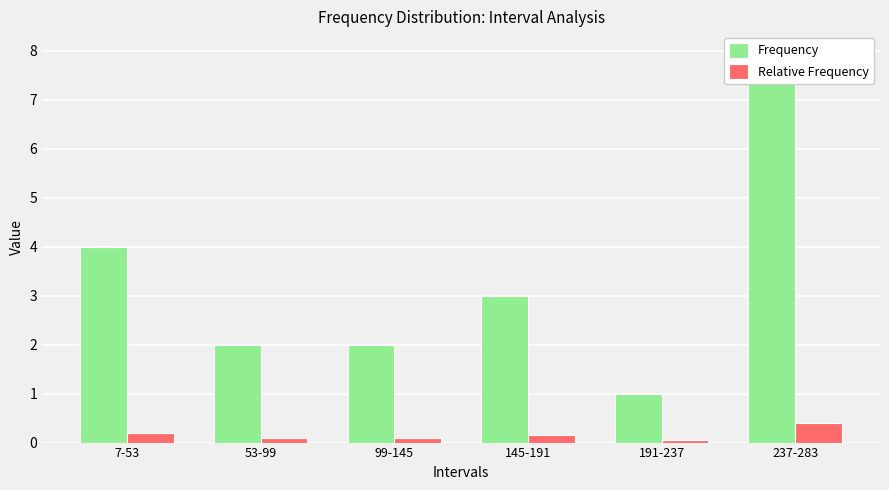

Is it true that Frequency equals 2.0 at 53-99?

True